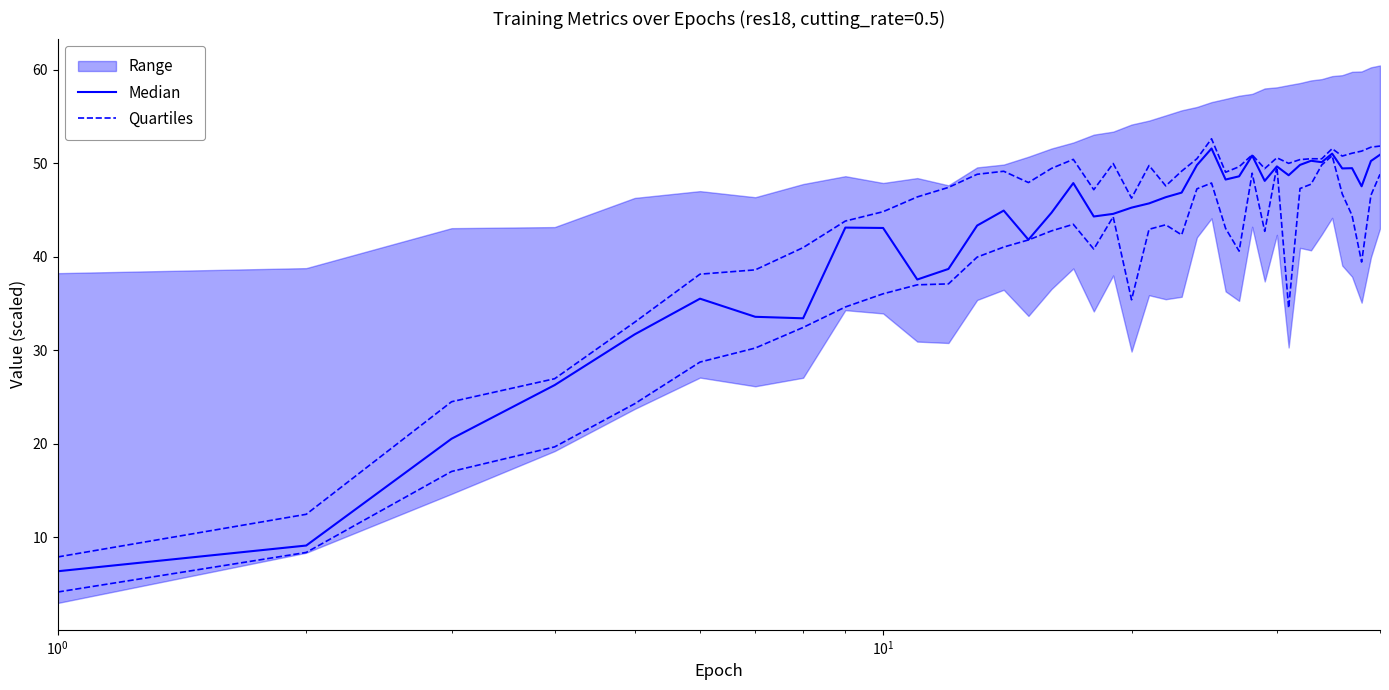

At how many categories does at least one series exceed 36?

32